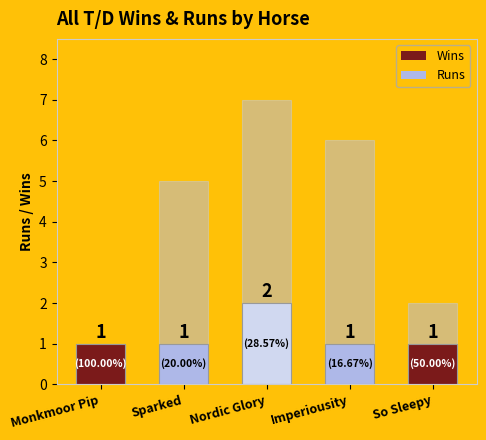

Which series changed the most between Nordic Glory and So Sleepy?

All T/D Runs